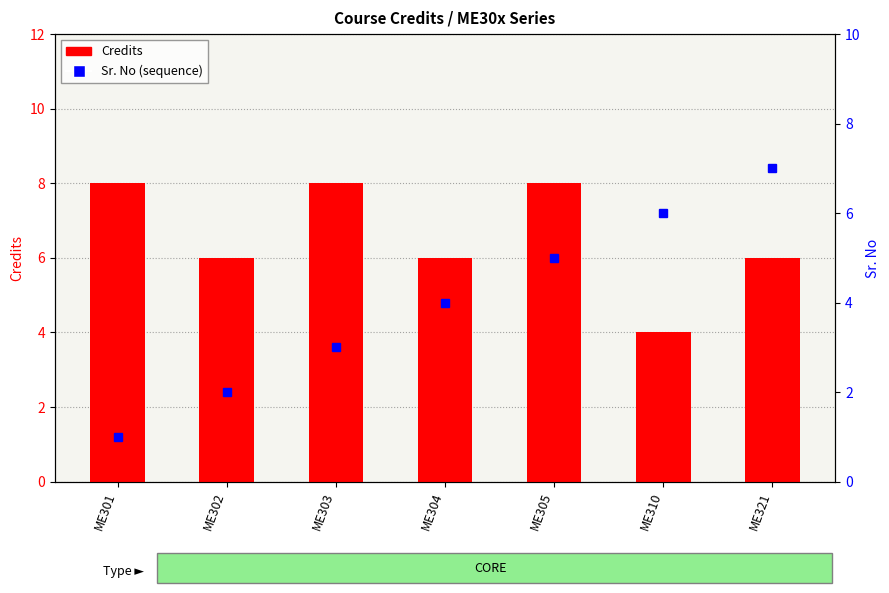

How many data points does each series have?

7